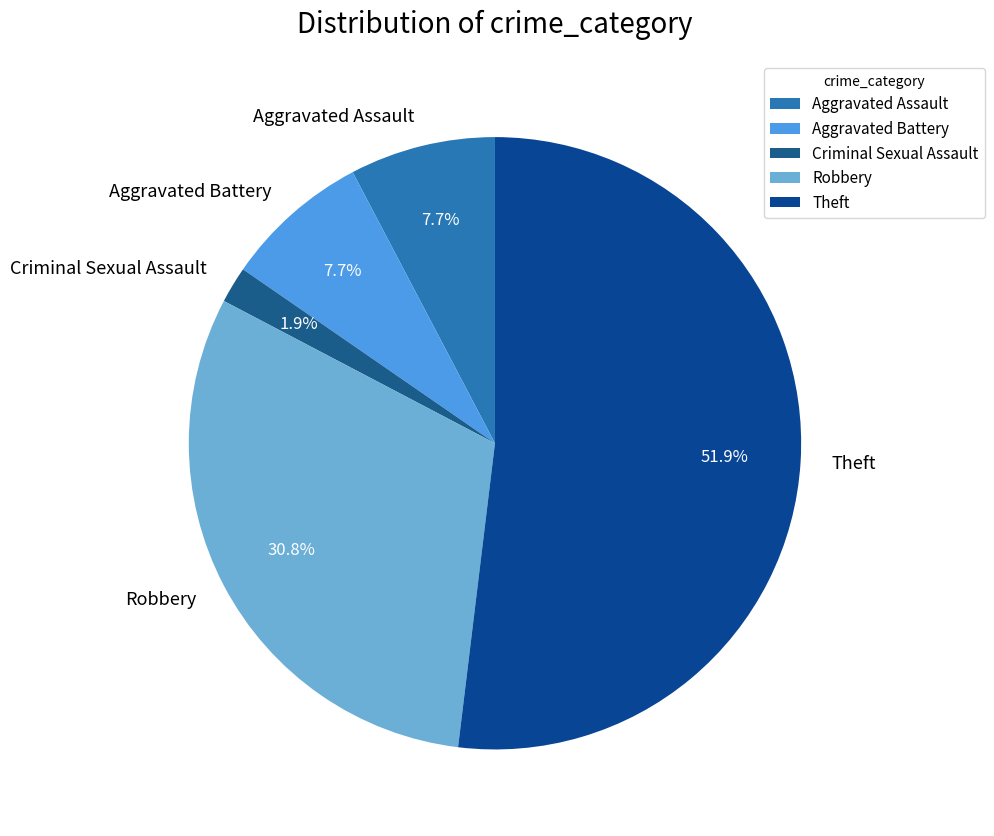

Is it true that Robbery is 41% of the pie?

False